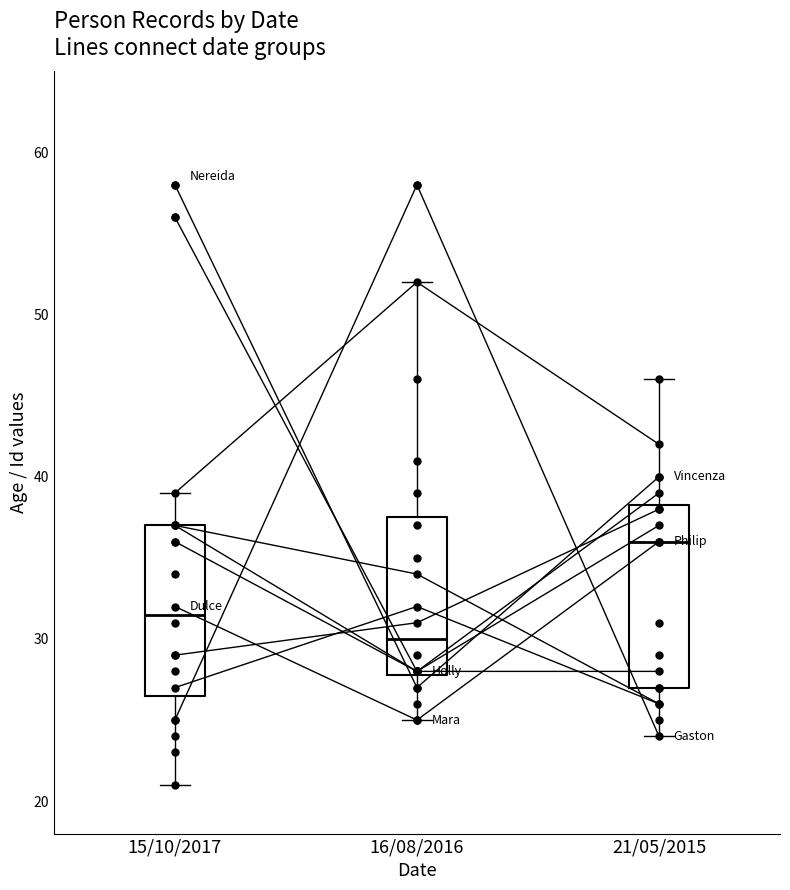

At which label does the data first exceed 32?

21/05/2015